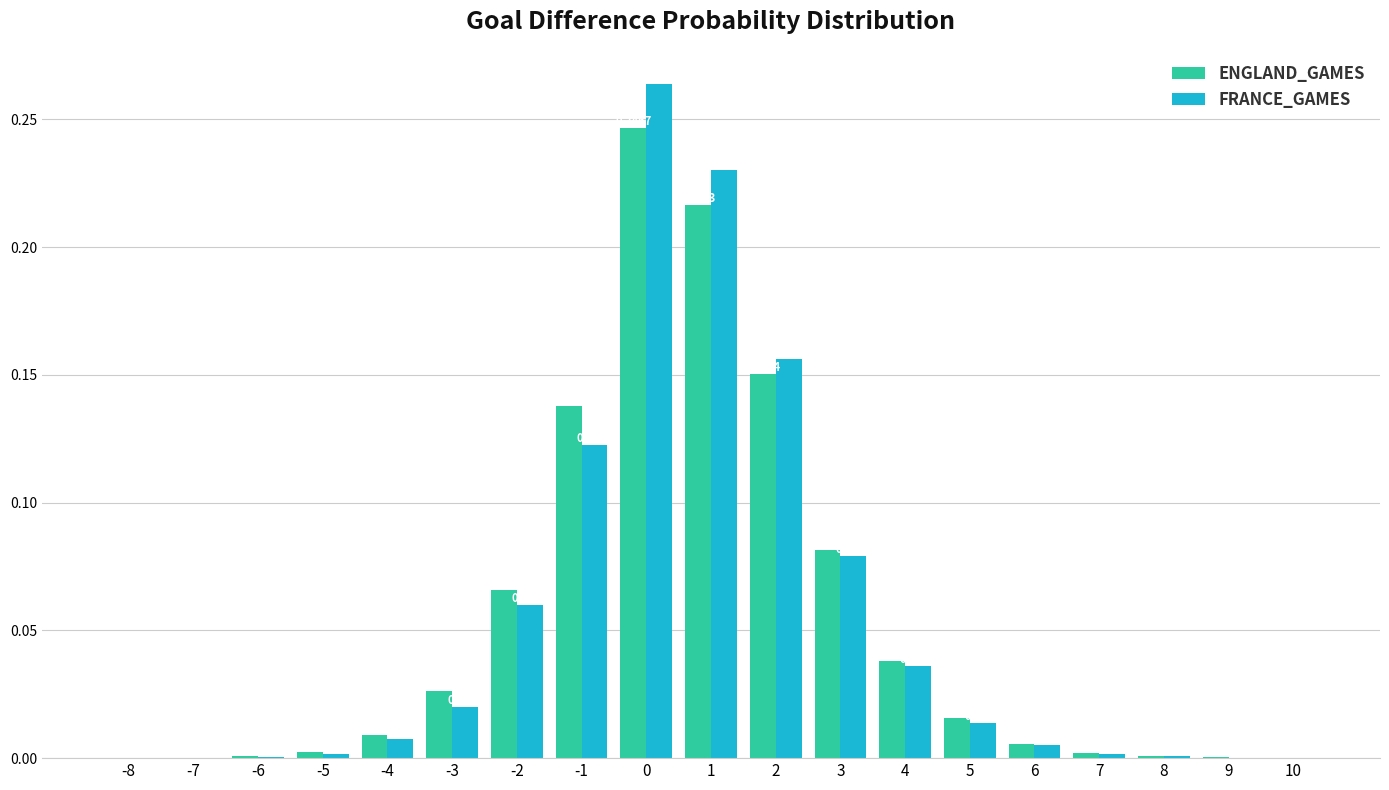

Is the value of FRANCE_GAMES at 3 greater than the value of ENGLAND_GAMES at 8?

Yes